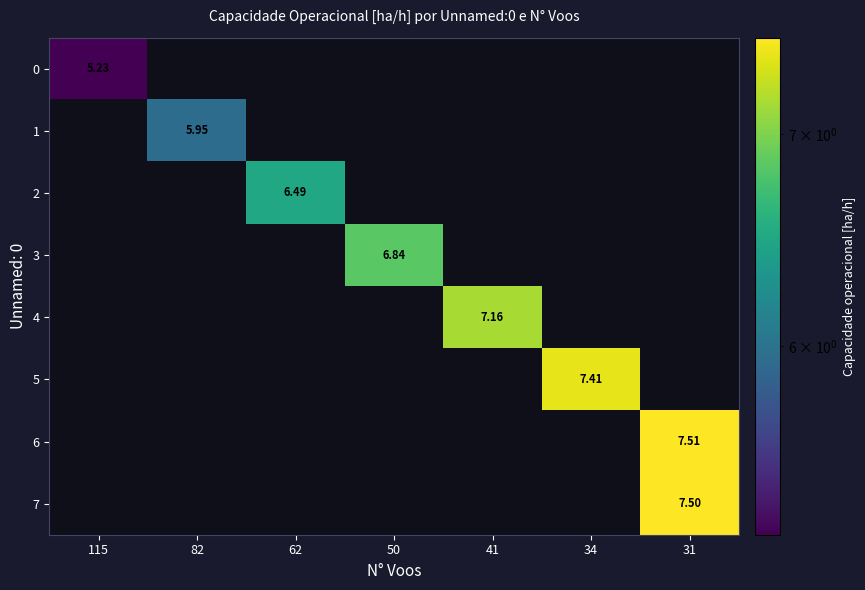

Is the value of 0 at 115 greater than the value of 6 at 31?

No